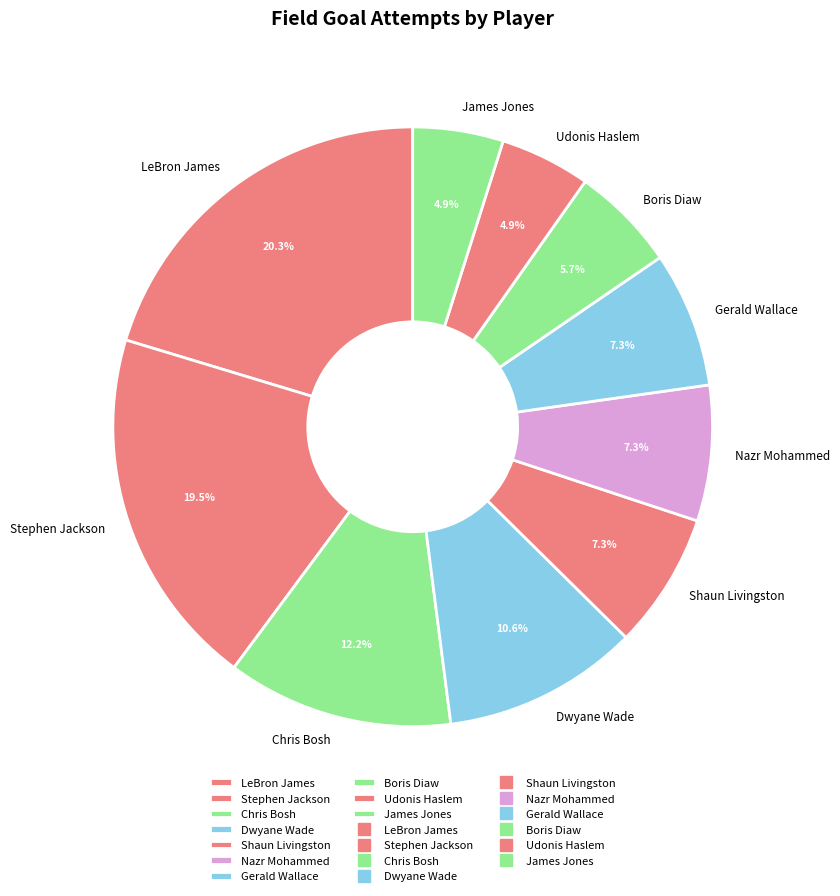

What percentage is the Dwyane Wade slice, to the nearest percent?

11%